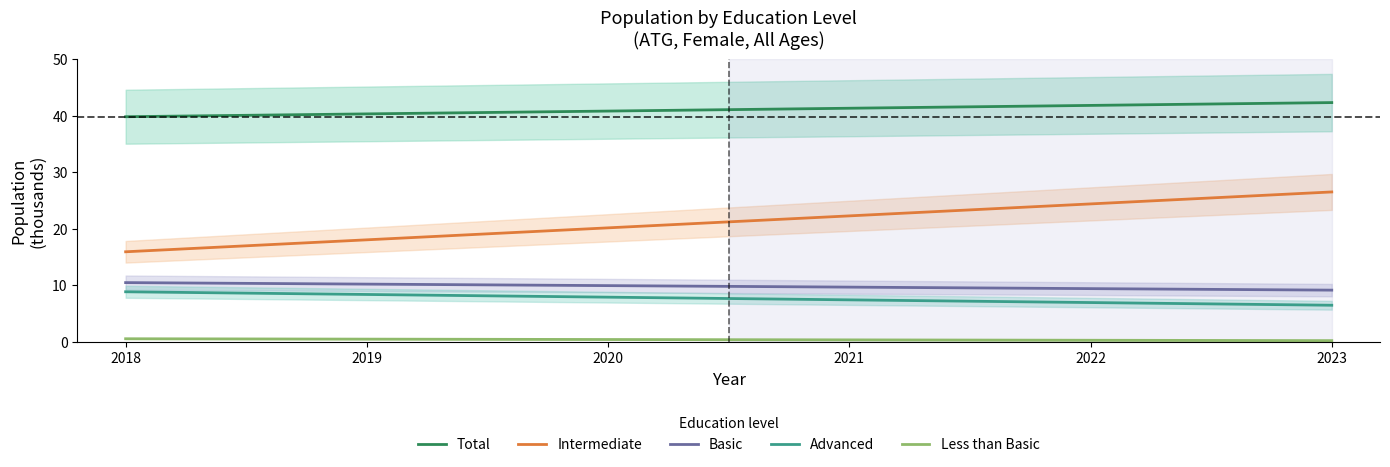

Rank the series by their maximum value, from lowest to highest.

edu_aggregate_ltb, edu_aggregate_adv, edu_aggregate_bas, edu_aggregate_int, edu_aggregate_total